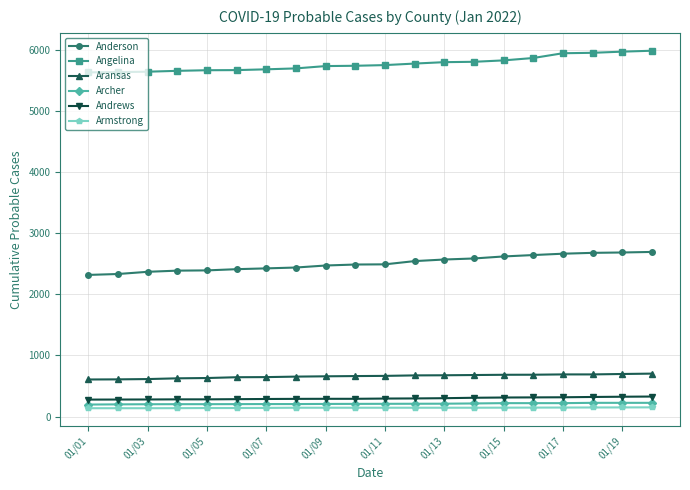

Does the chart display data point markers on the line(s)?

Yes